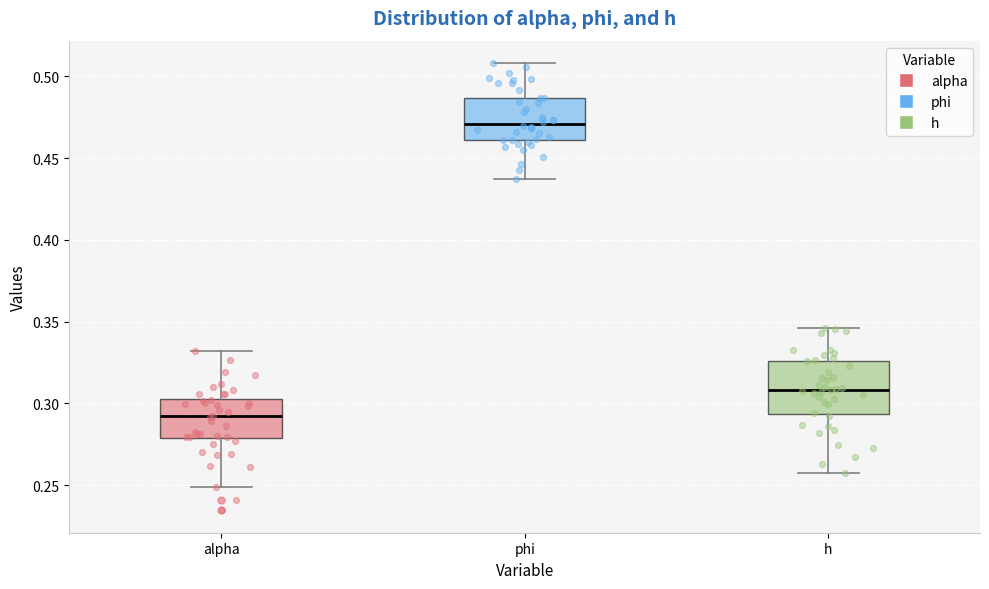

Which box is the tallest, from its lower edge to its upper edge?

h